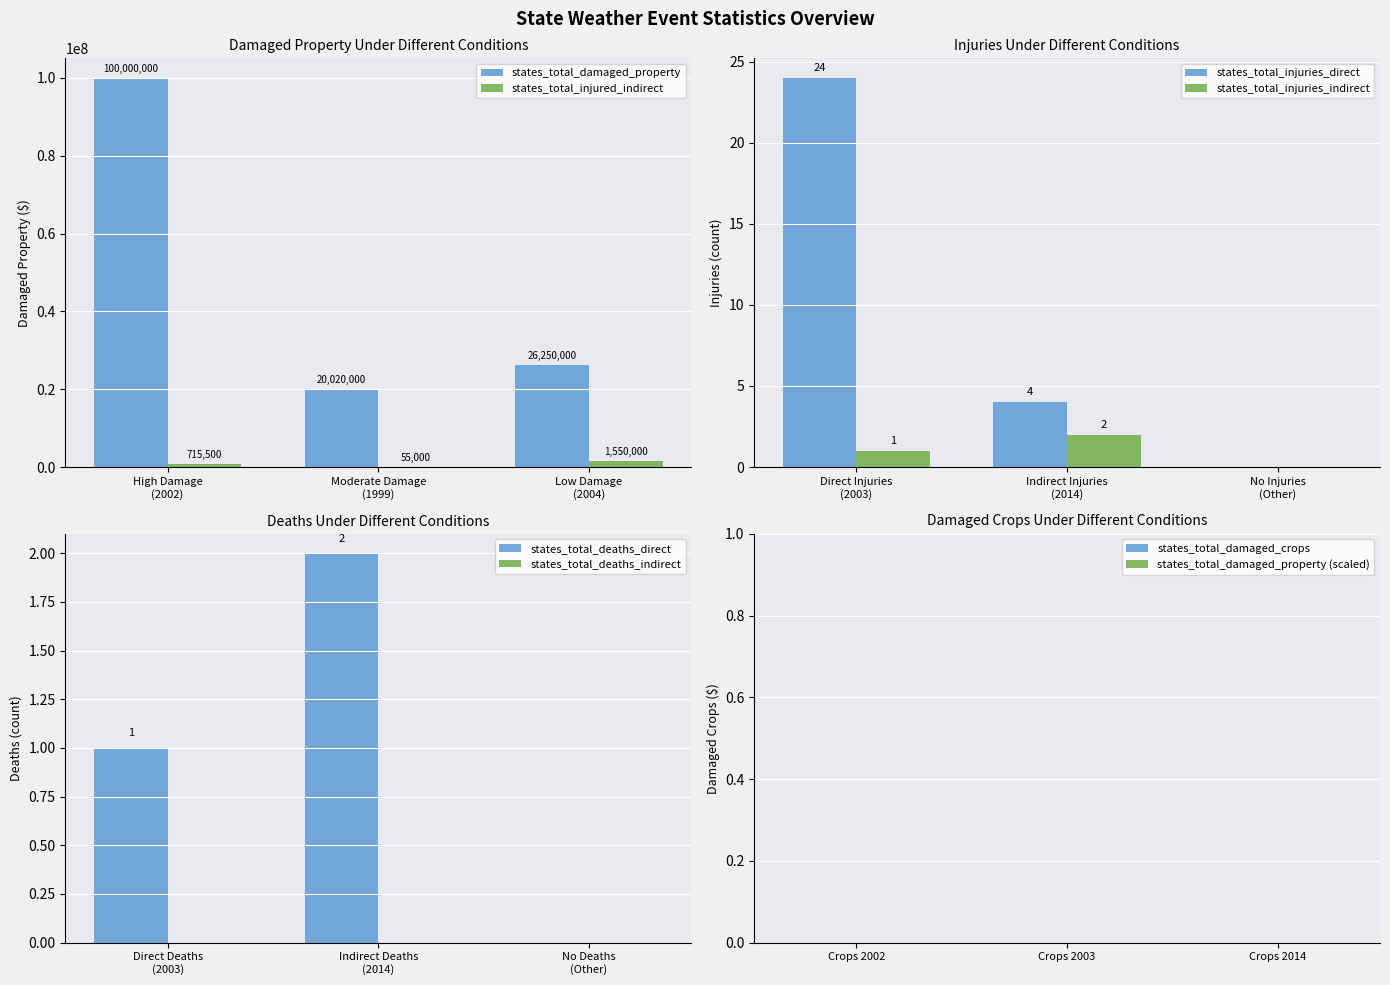

Which series has the largest total across all categories?

states_total_damaged_property